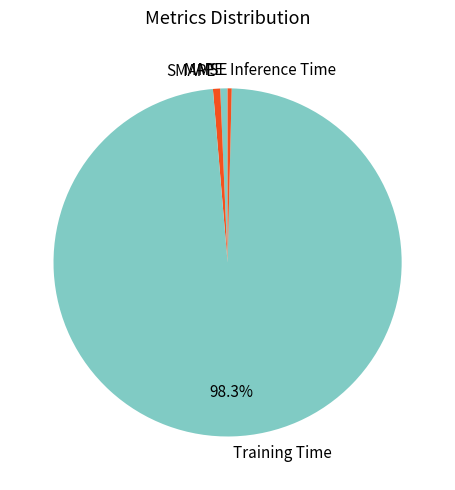

To the nearest percent, what is the combined percentage of MAPE and SMAPE?

1%